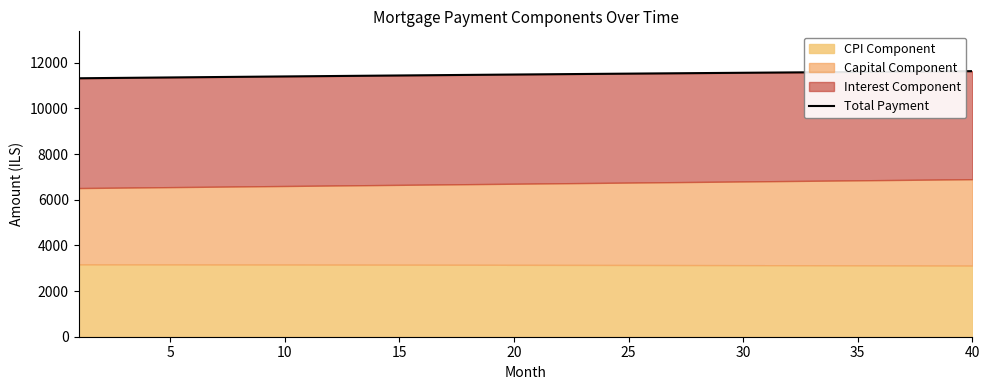

Reading left to right, list all the values displayed in this chart.

11316.8	11326.0	11335.1	11344.1	11353.1	11362.0	11370.8	11379.6	11388.4	11397.1	11405.7	11414.2	11422.8	11431.2	11439.6	11447.9	11456.2	11464.4	11472.5	11480.6	11488.6	11496.5	11504.4	11512.2	11520.0	11527.6	11535.2	11542.8	11550.2	11557.7	11565.0	11572.3	11579.5	11586.6	11593.7	11600.7	11607.6	11614.4	11621.2	11627.9